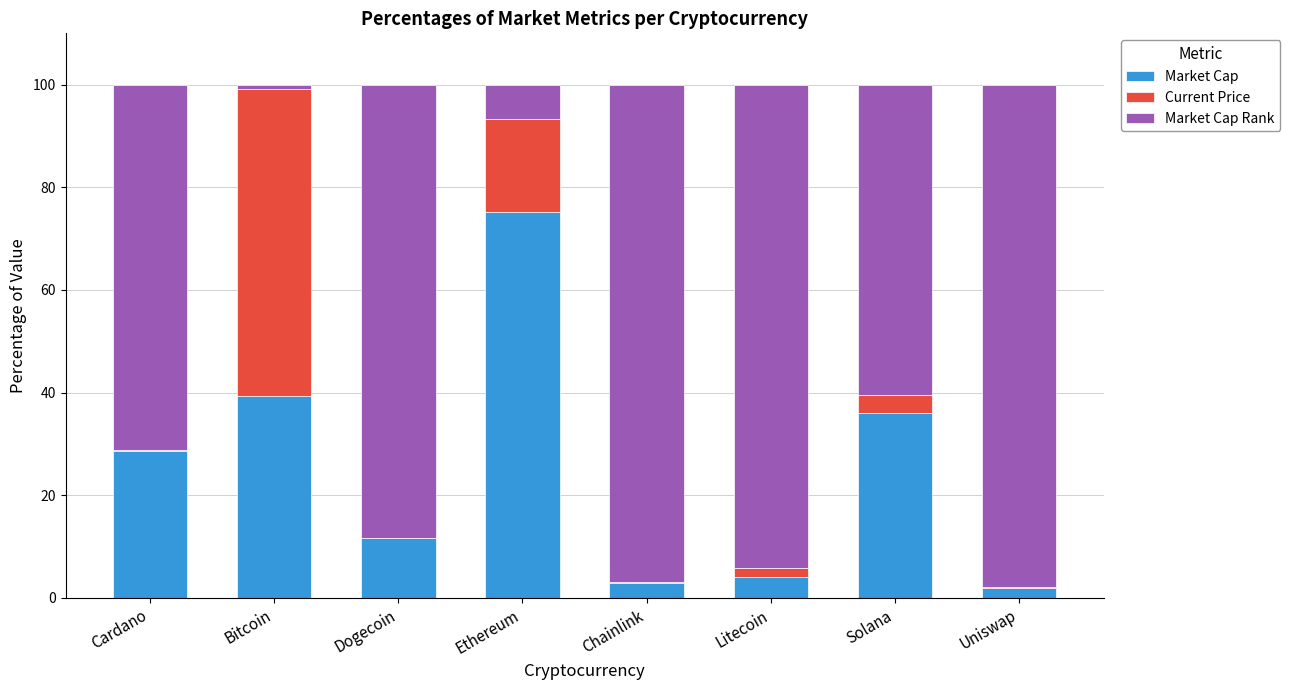

What is the sum of all Market Cap values?

200.1